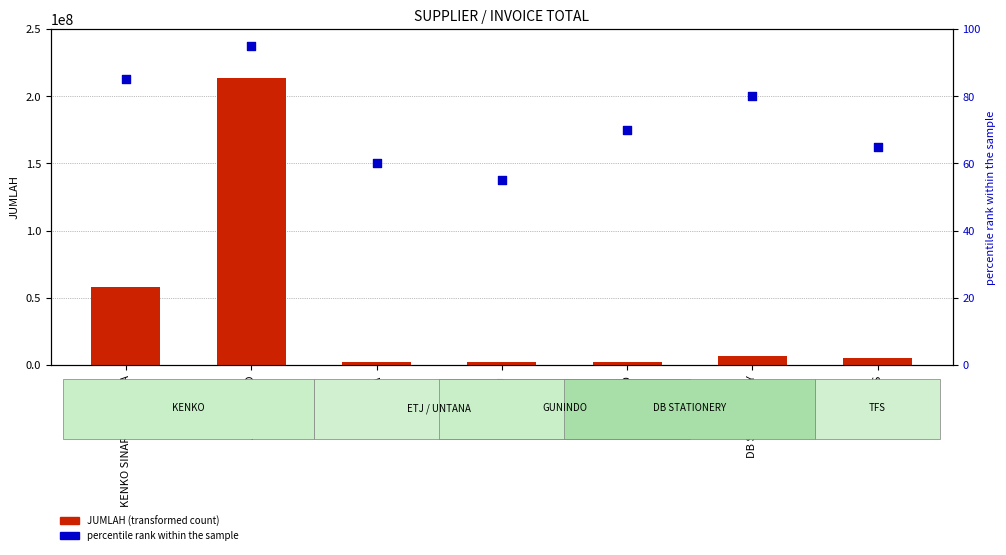

What is the total value across all series at KENKO SINAR INDONESIA?

58320085